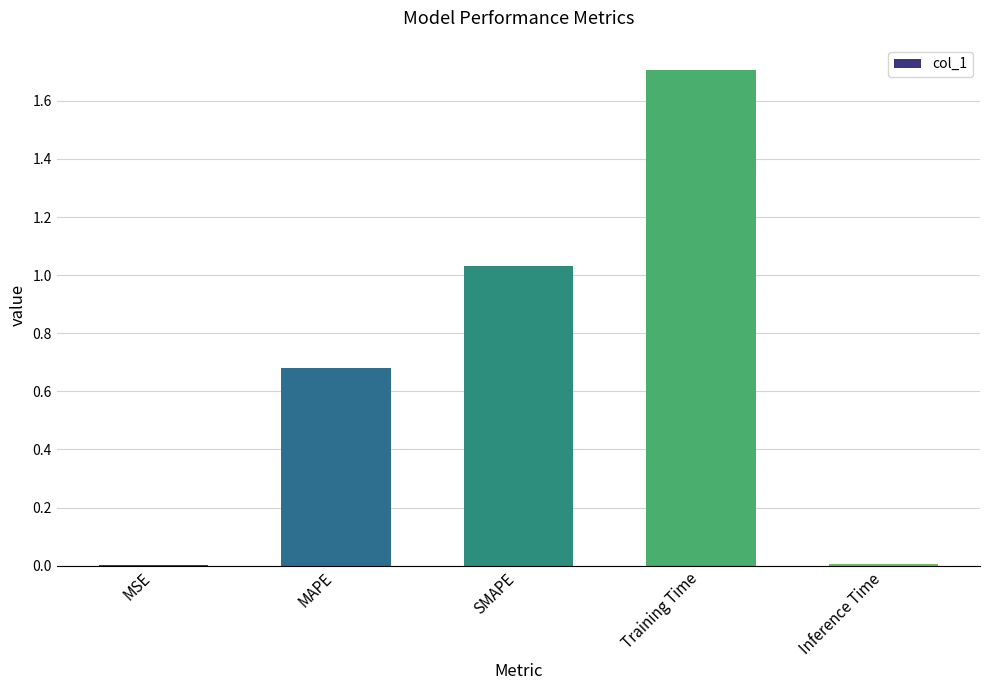

The chart shows a value of 1.0 at Training Time. True or false?

False